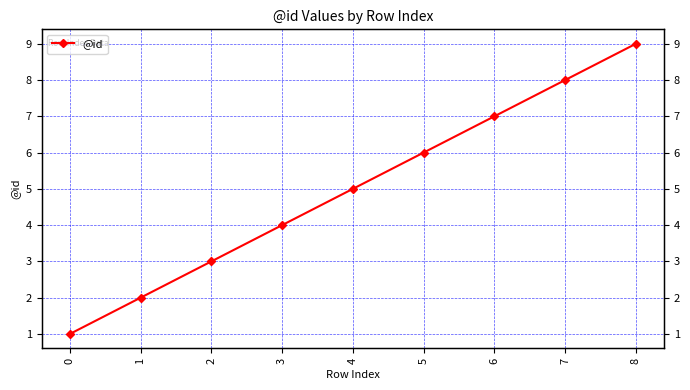

What is the value of the 5th point from the left?

5